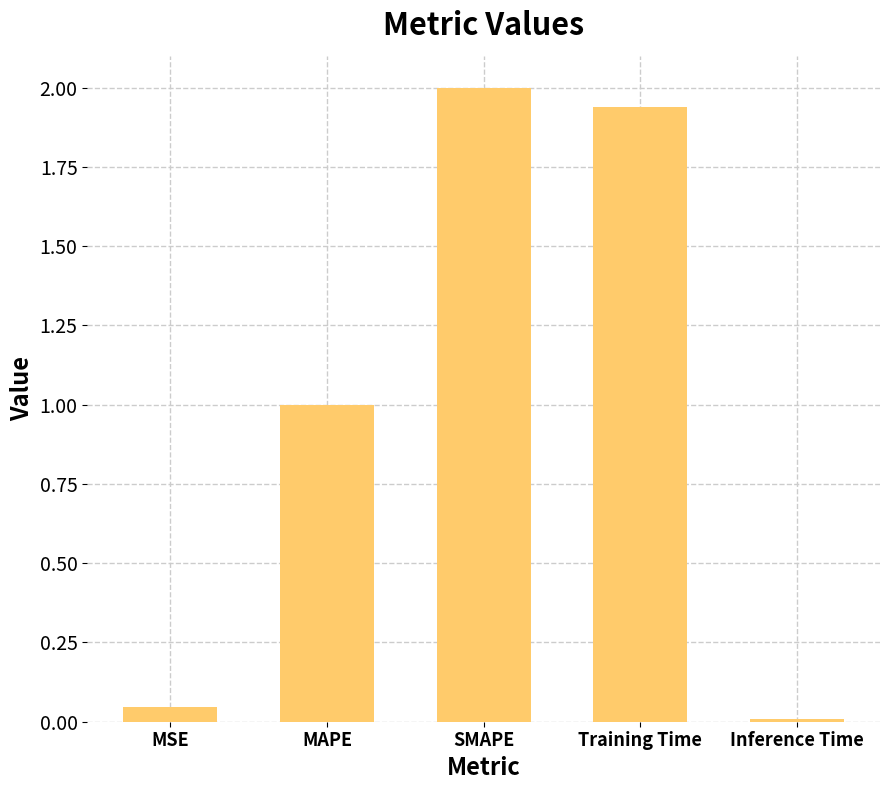

What position from the right is MSE?

5